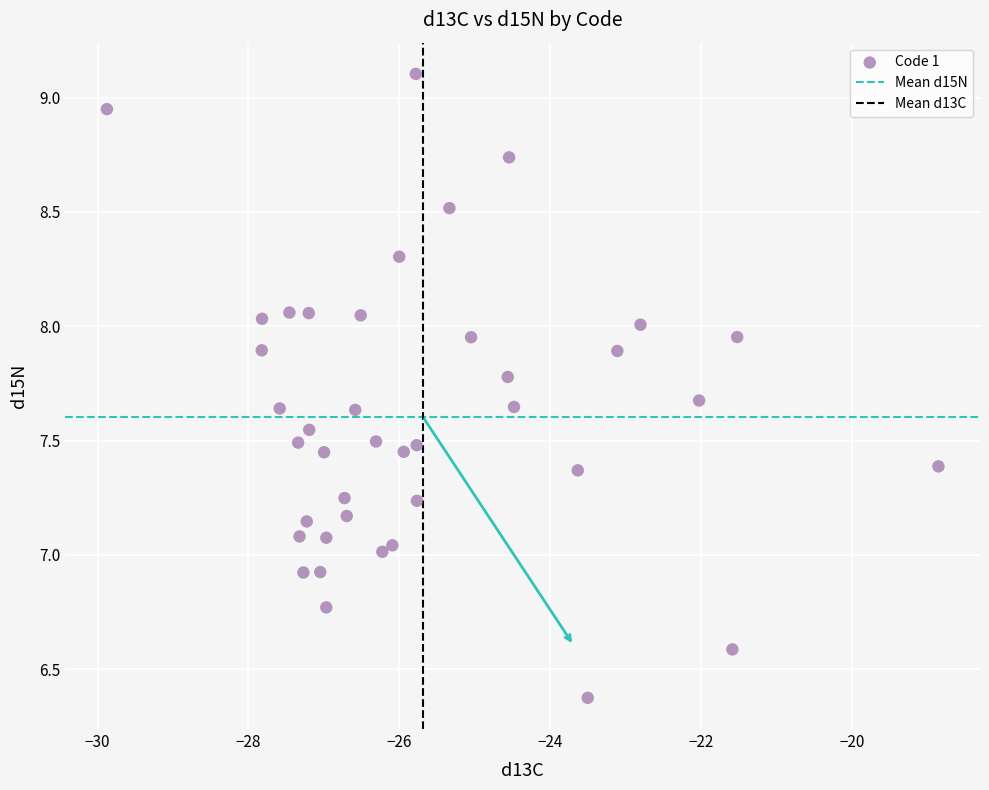

What is the range of Y values (max minus min)?

2.7